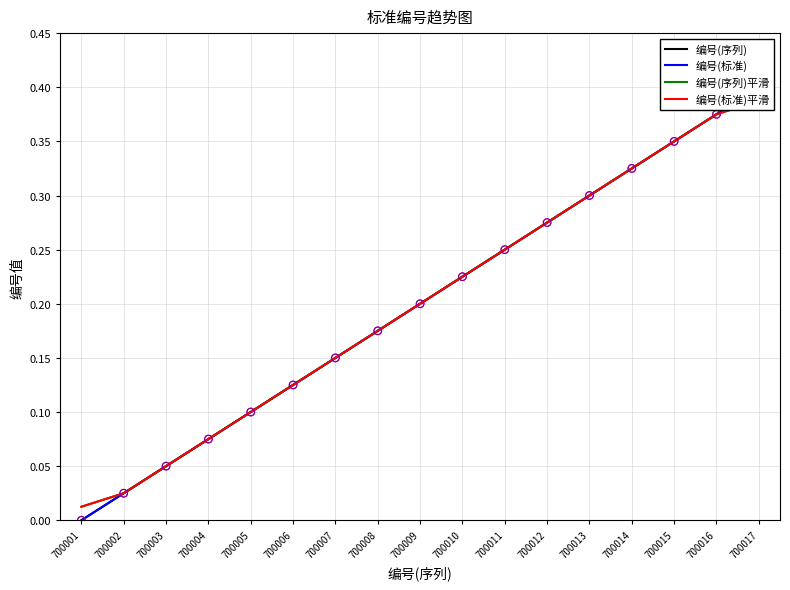

Is the value of 编号(序列) at 700003 greater than the value of 编号(标准)平滑 at 700015?

No